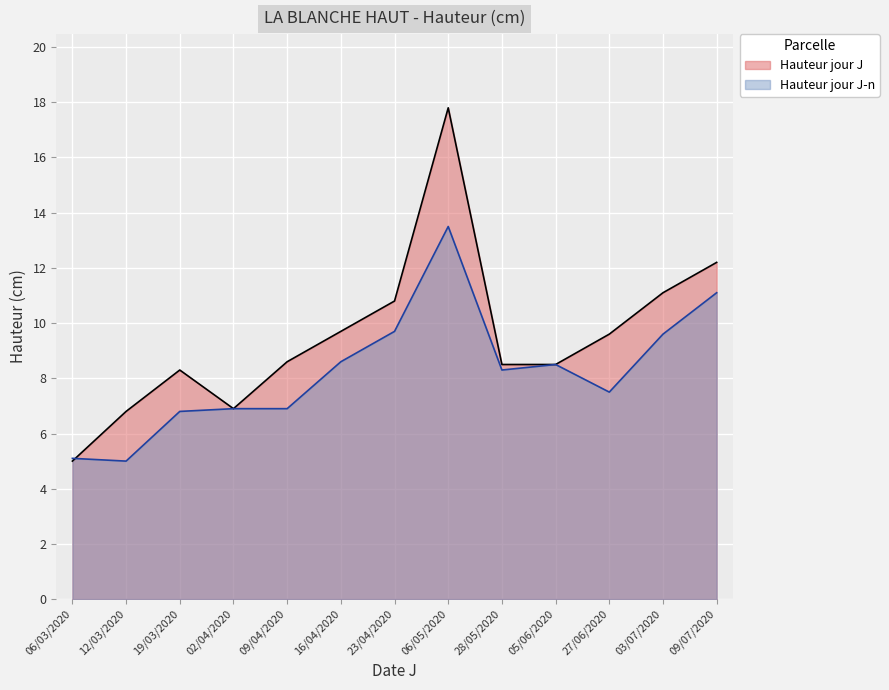

Which has a higher value, 23/04/2020 or 09/04/2020?

23/04/2020